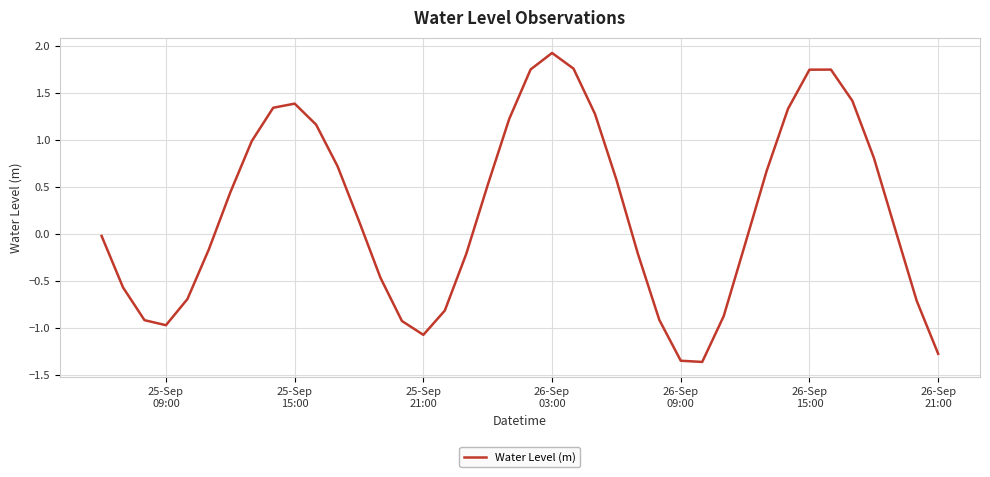

Does the chart display data point markers on the line(s)?

No